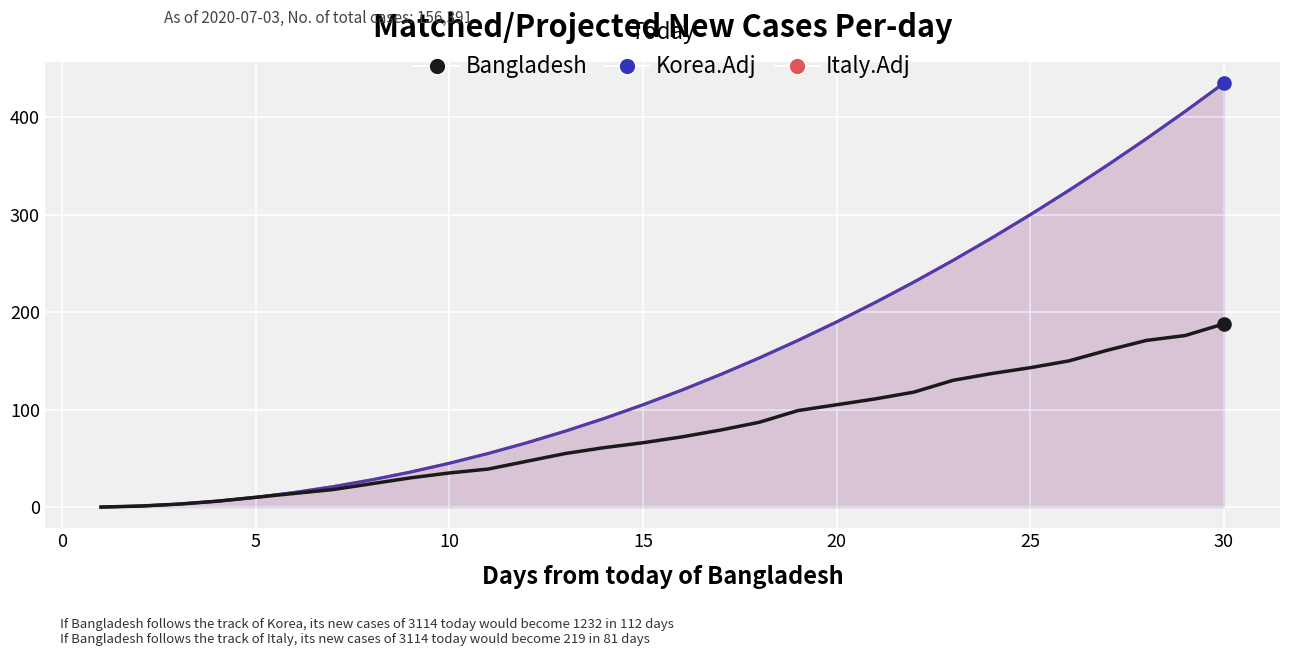

Is the value of Bangladesh at 15 greater than the value of Italy.Adj at 14?

No